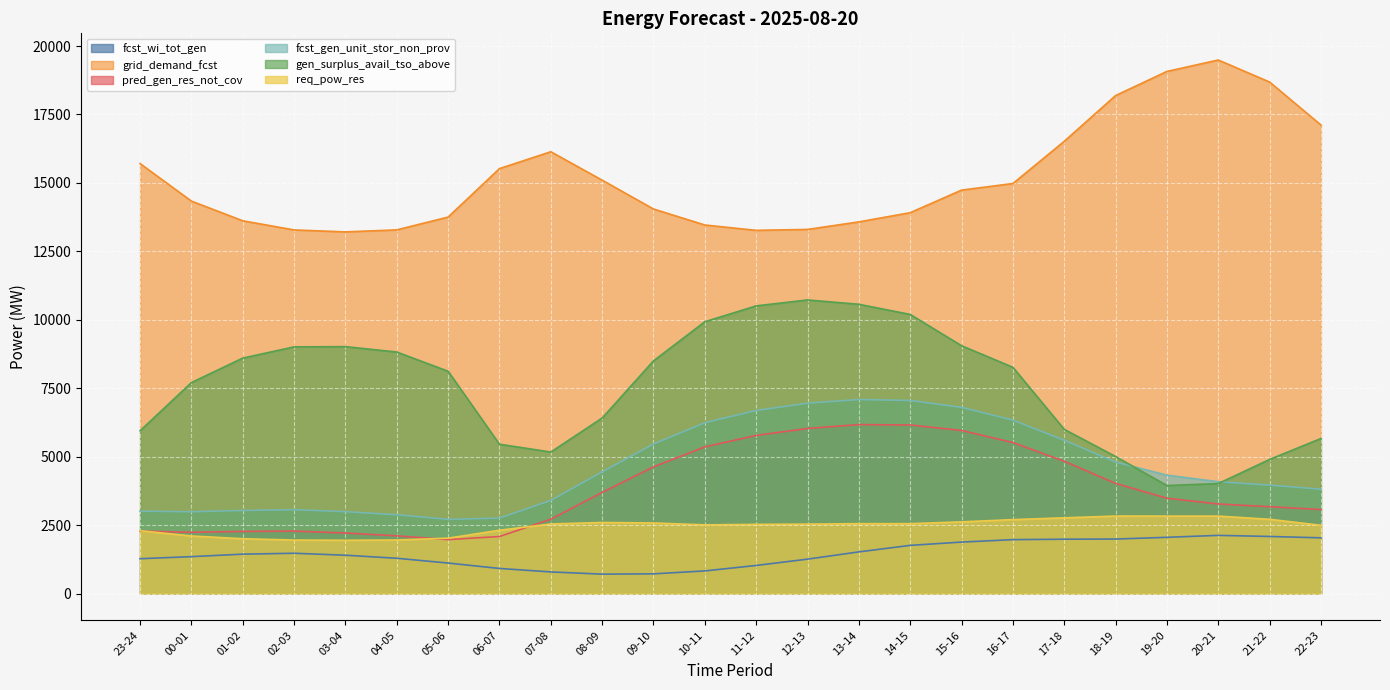

At which category does the chart reach its peak across all series?

20-21